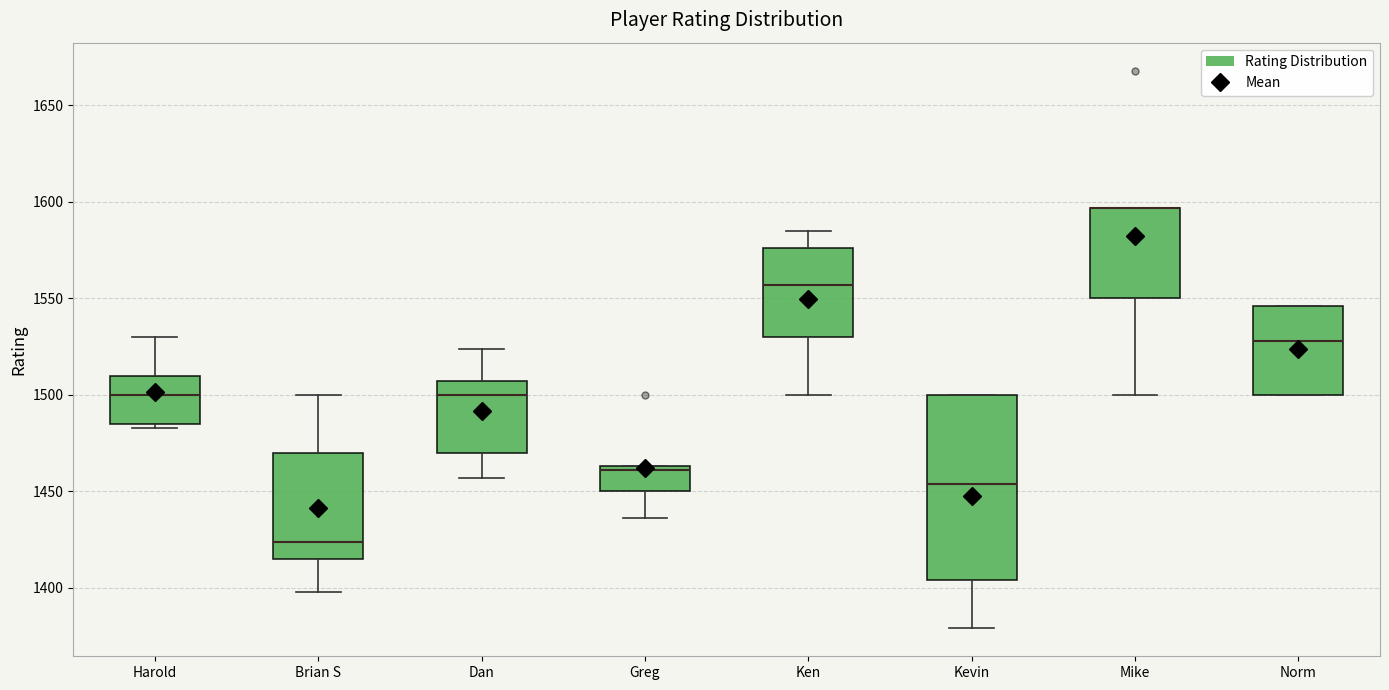

Reading left to right, read every box against the y-axis: the position of its median line, the range the box covers, and the ends of its whiskers. The values are not printed on the chart, so give them approximately, as read against the axis.

Harold: median 1500, box 1485 to 1510, whiskers 1485 (just below the box's lower edge) to 1530
Brian S: median 1425, box 1415 to 1470, whiskers 1400 to 1500
Dan: median 1500, box 1470 to 1505, whiskers 1455 to 1525
Greg: median 1460, box 1450 to 1465, whiskers 1435 to 1465
Ken: median 1555, box 1530 to 1575, whiskers 1500 to 1585
Kevin: median 1455, box 1405 to 1500, whiskers 1380 to 1500
Mike: median 1595 (drawn on the box's upper edge), box 1550 to 1595, whiskers 1500 to 1595
Norm: median 1530, box 1500 to 1545, whiskers 1500 to 1545